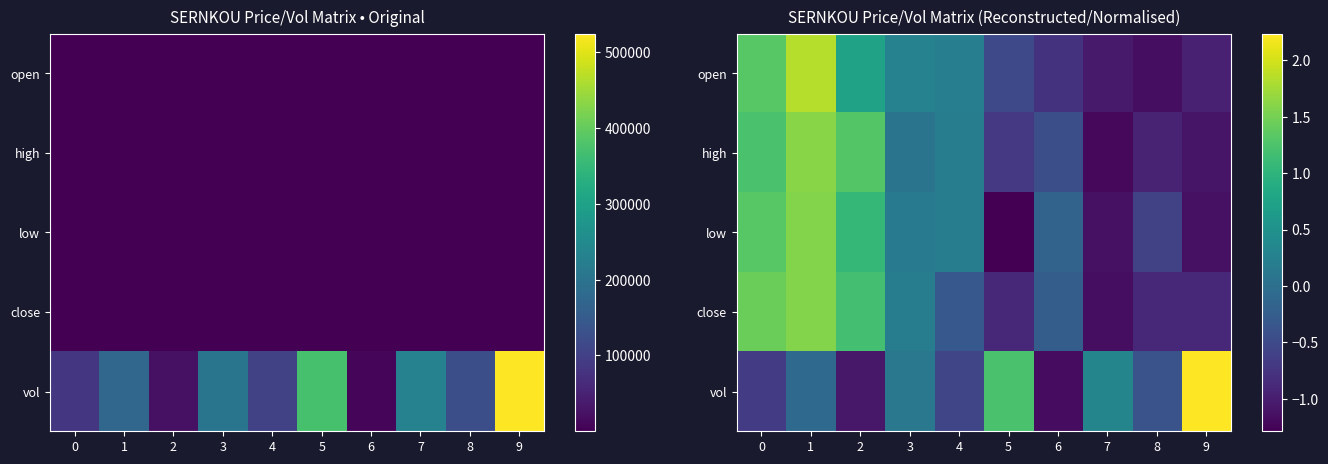

At which label is high closest to 0?

3